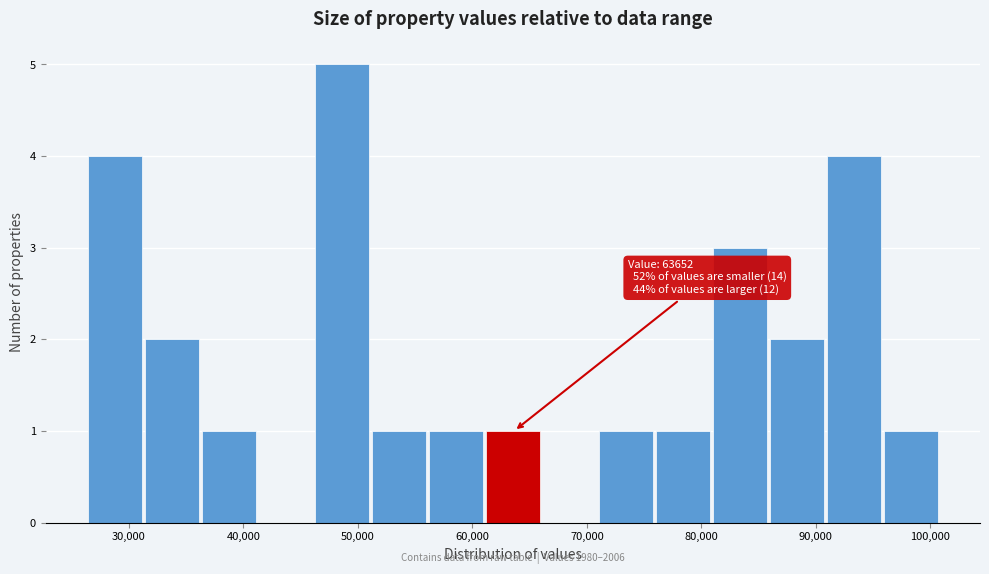

Over which range of the x-axis is the bar tallest?

46000 to 51000